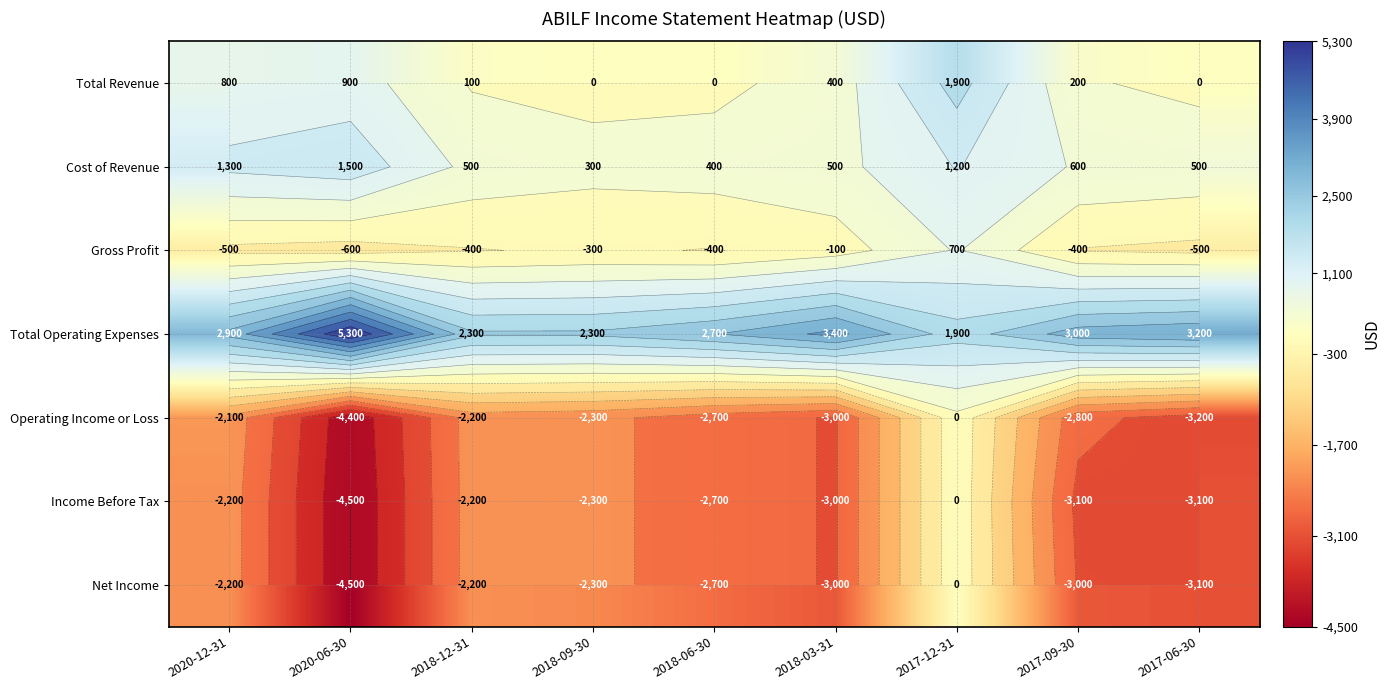

The Income Before Tax series shows -1575 at 2018-09-30. True or false?

False